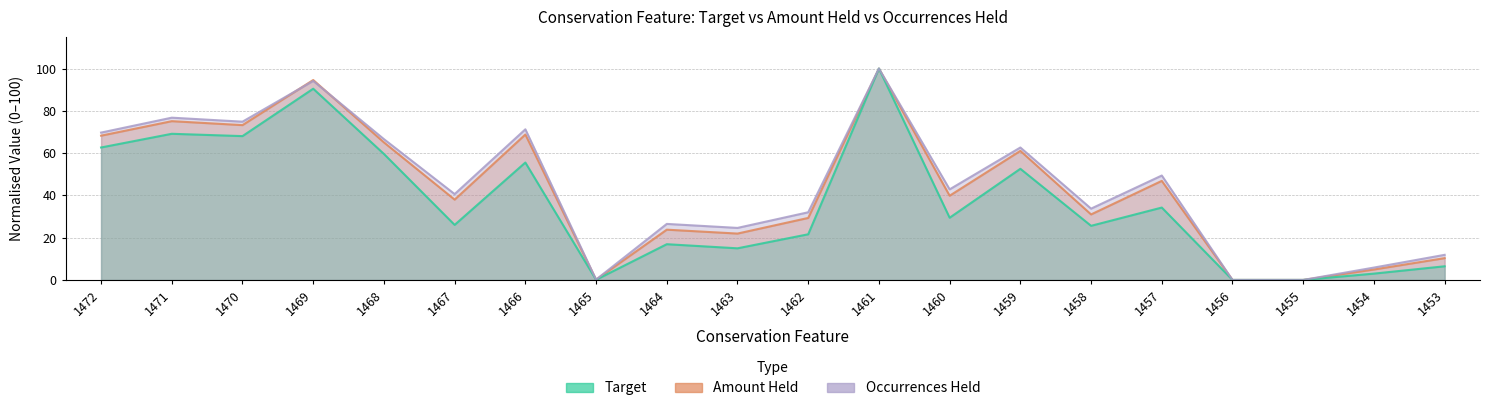

How many values in the Occurrences Held series exceed 42?

10